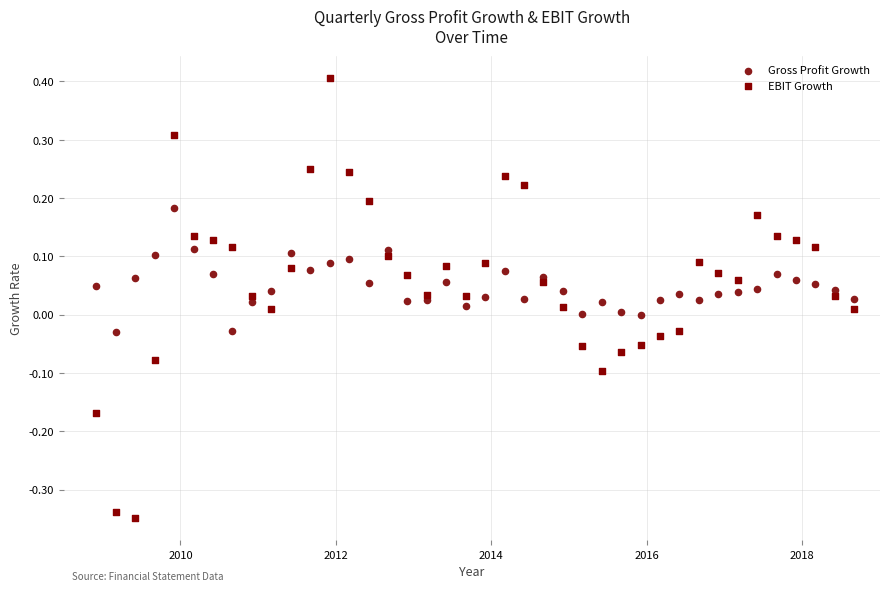

Across all data points, what is the range of X values (max minus min)?

9.8